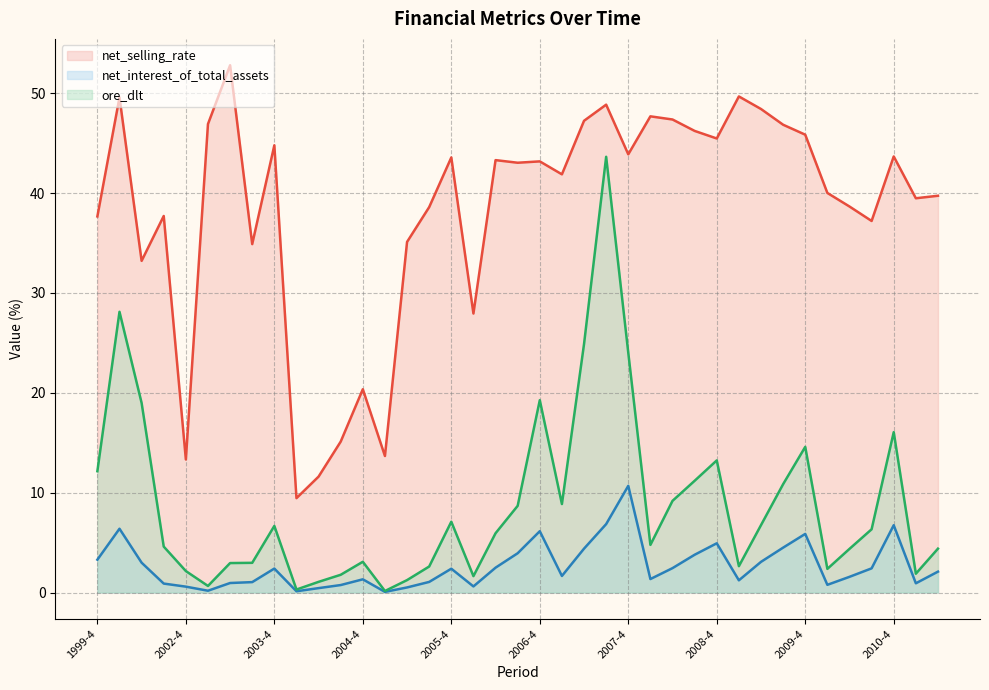

What value does the ore_dlt (line) series have at 10?

1.1